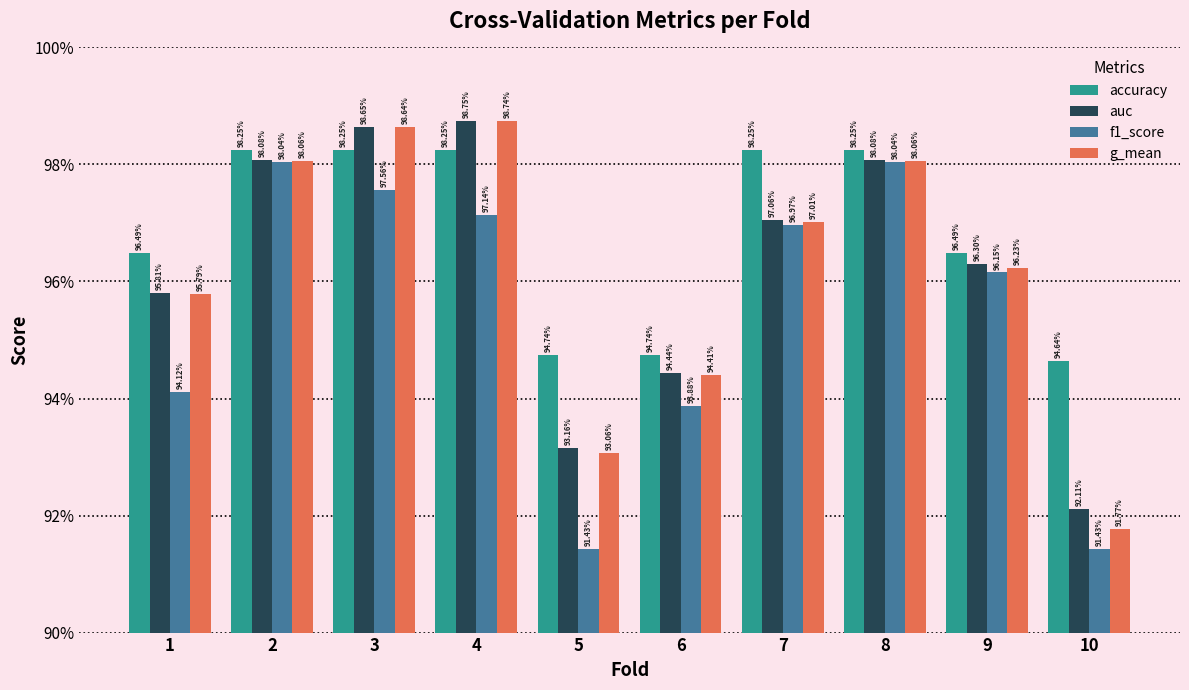

Reading left to right, list all the values displayed in this chart.

accuracy: 1=1.0	2=1.0	3=1.0	4=1.0	5=0.9	6=0.9	7=1.0	8=1.0	9=1.0	10=0.9
auc: 1=1.0	2=1.0	3=1.0	4=1.0	5=0.9	6=0.9	7=1.0	8=1.0	9=1.0	10=0.9
f1_score: 1=0.9	2=1.0	3=1.0	4=1.0	5=0.9	6=0.9	7=1.0	8=1.0	9=1.0	10=0.9
g_mean: 1=1.0	2=1.0	3=1.0	4=1.0	5=0.9	6=0.9	7=1.0	8=1.0	9=1.0	10=0.9